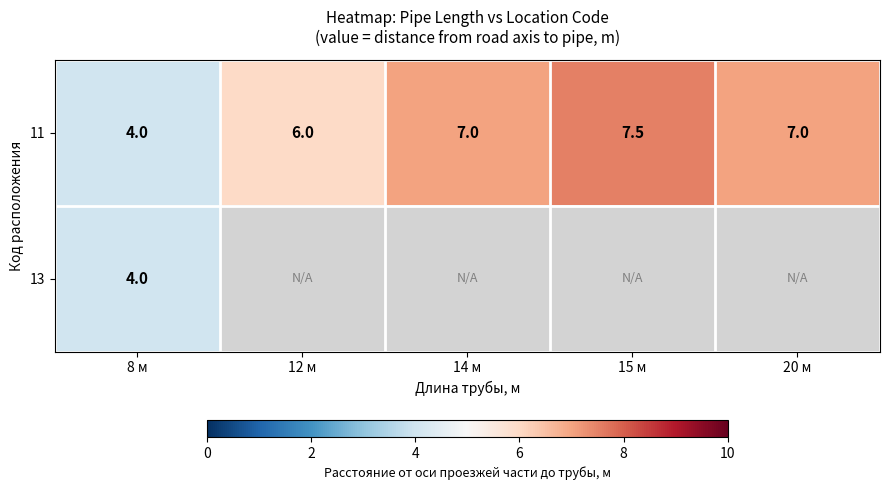

The value of 11 at 8 м is 4.0. True or false?

True